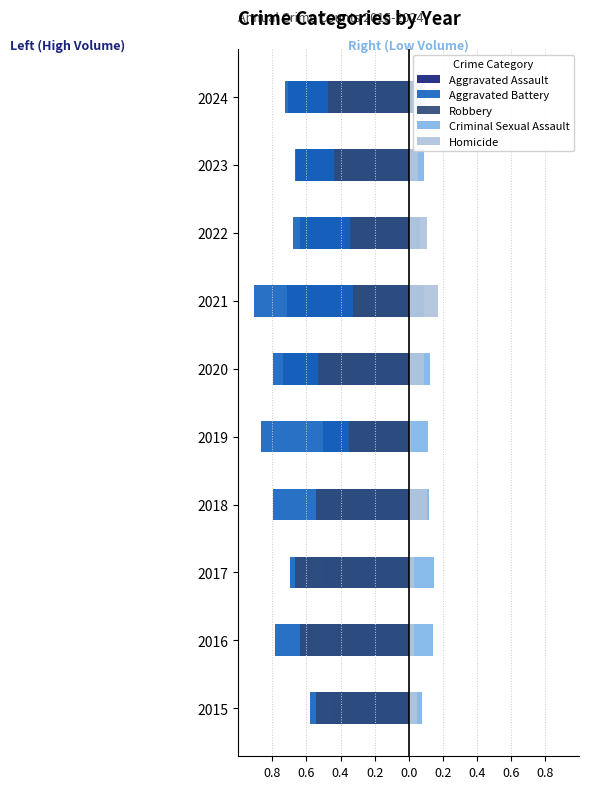

How many groups of bars are there?

10